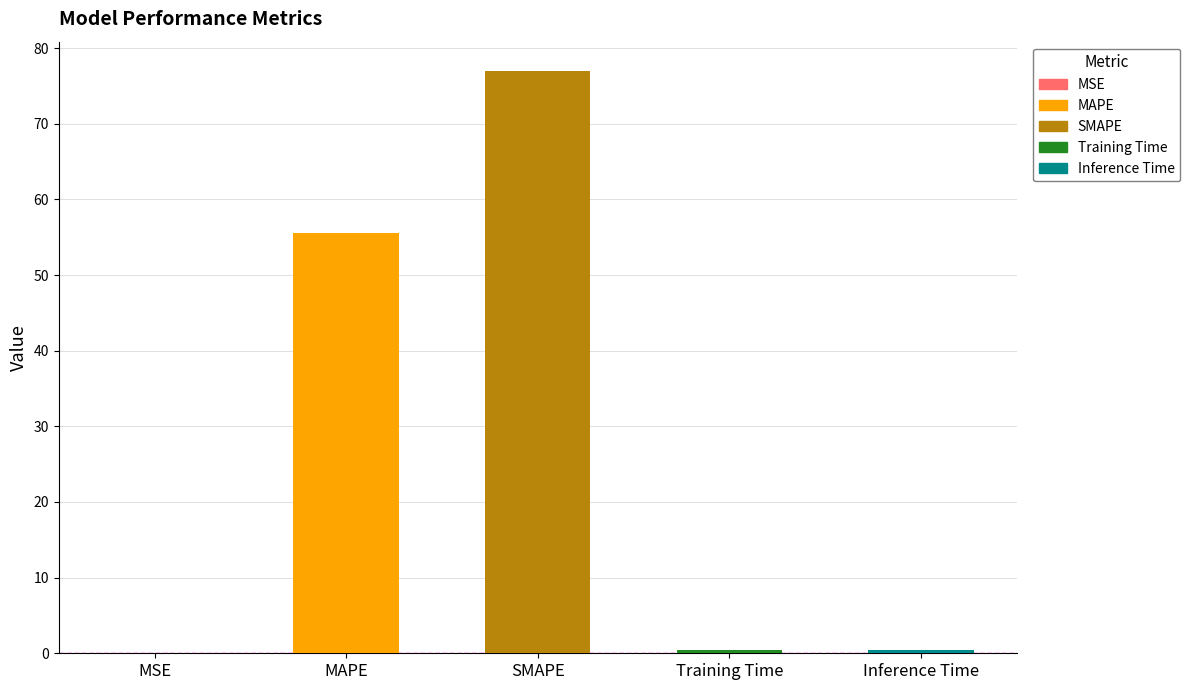

What is the difference between the second highest and minimum values?

55.6